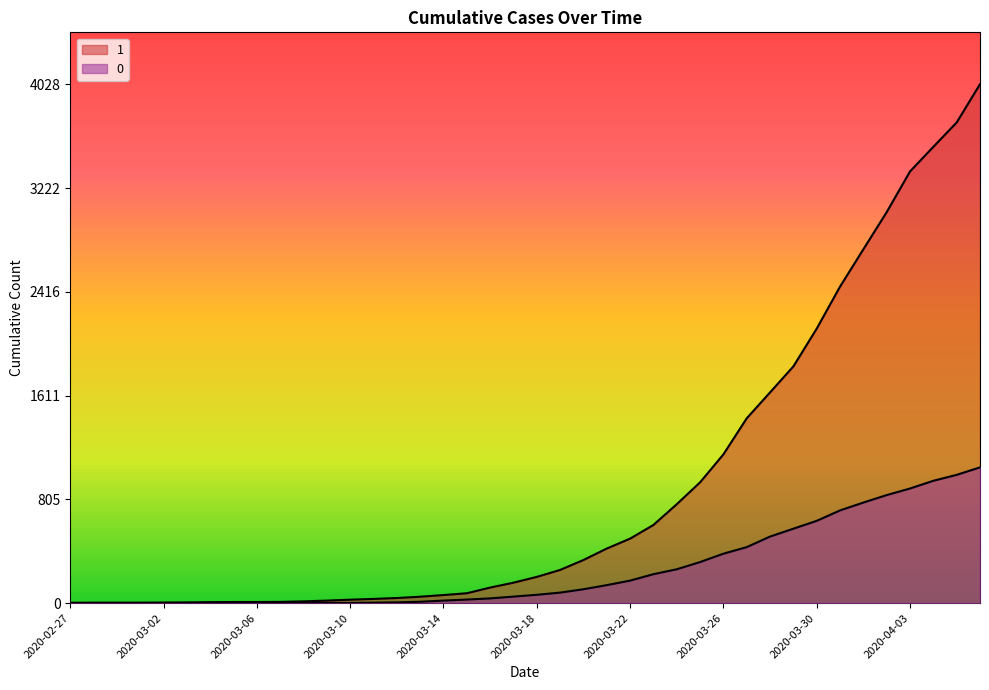

What is the difference between the maximum and minimum values in the 1 series?

4025